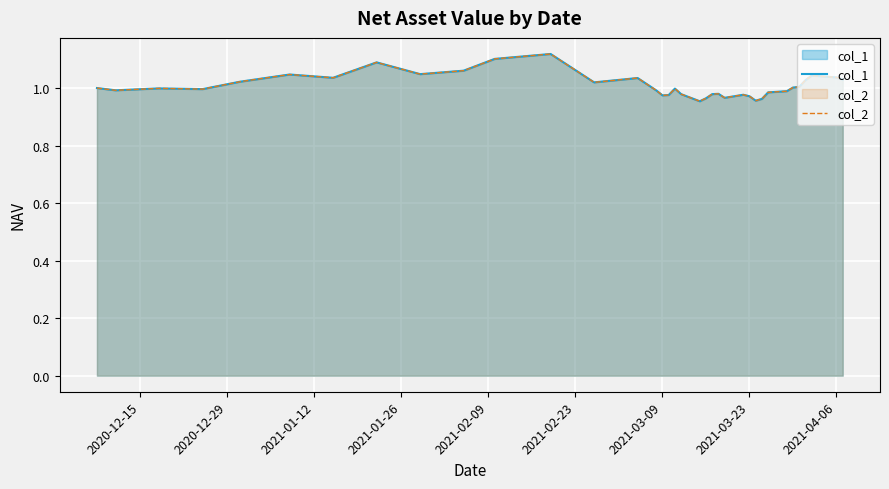

What is the value of the col_1 point at the 26th from the left?

1.0